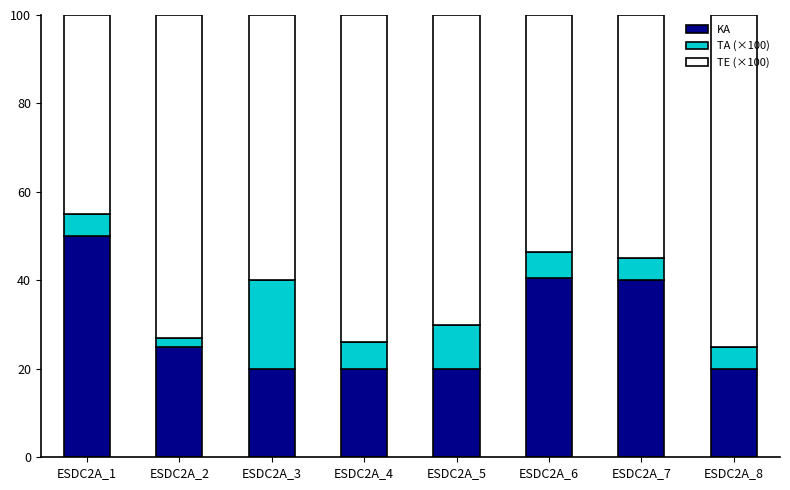

What is the maximum value for KA?

50.0